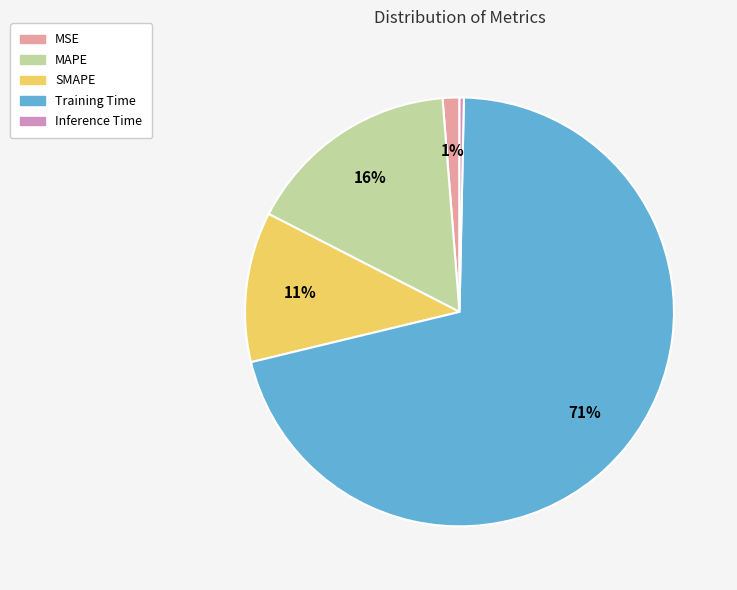

To the nearest percent, what is the difference between the MAPE and Inference Time slice percentages?

16%